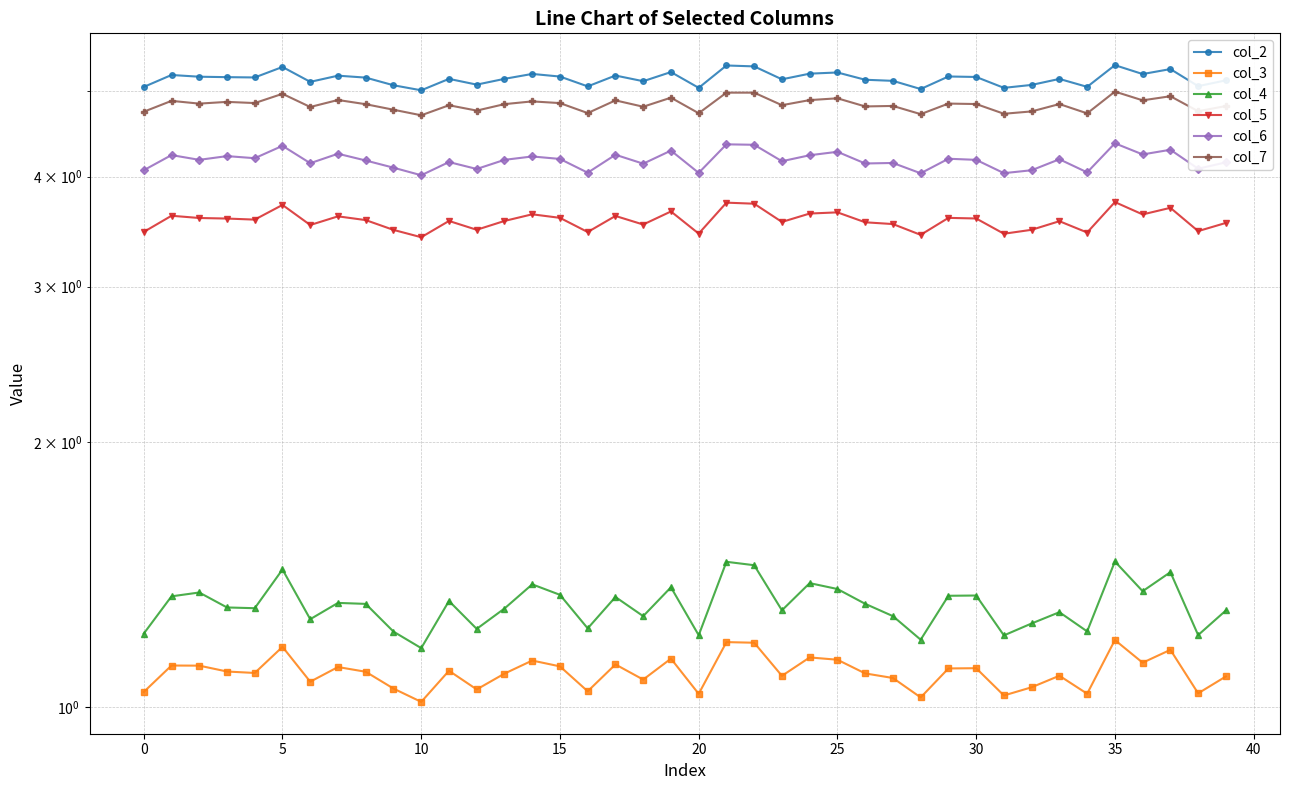

Which has a higher value, 45 or 23?

23